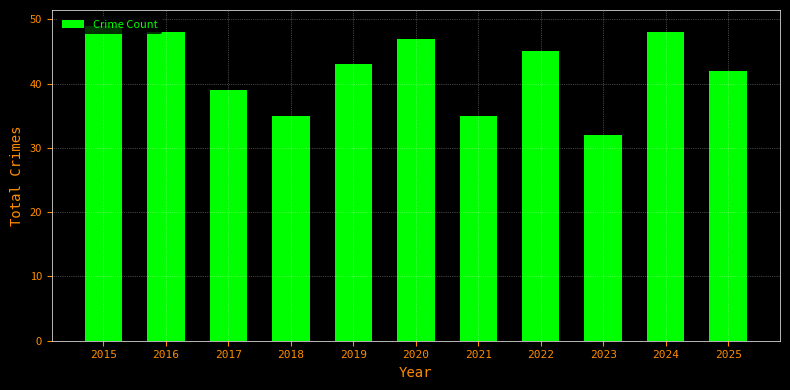

What is the change in value from 2016 to 2017?

-9